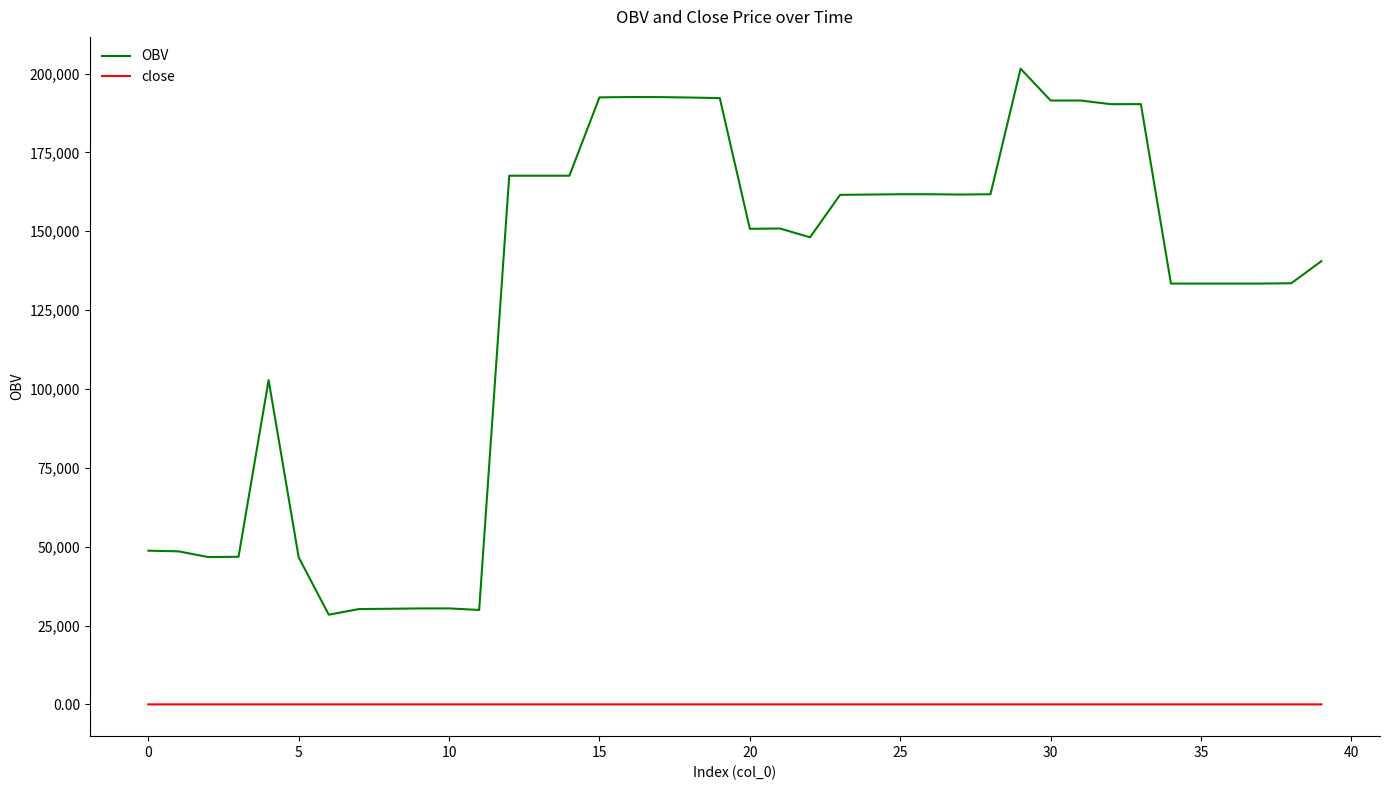

Which series has the largest total across all categories?

OBV